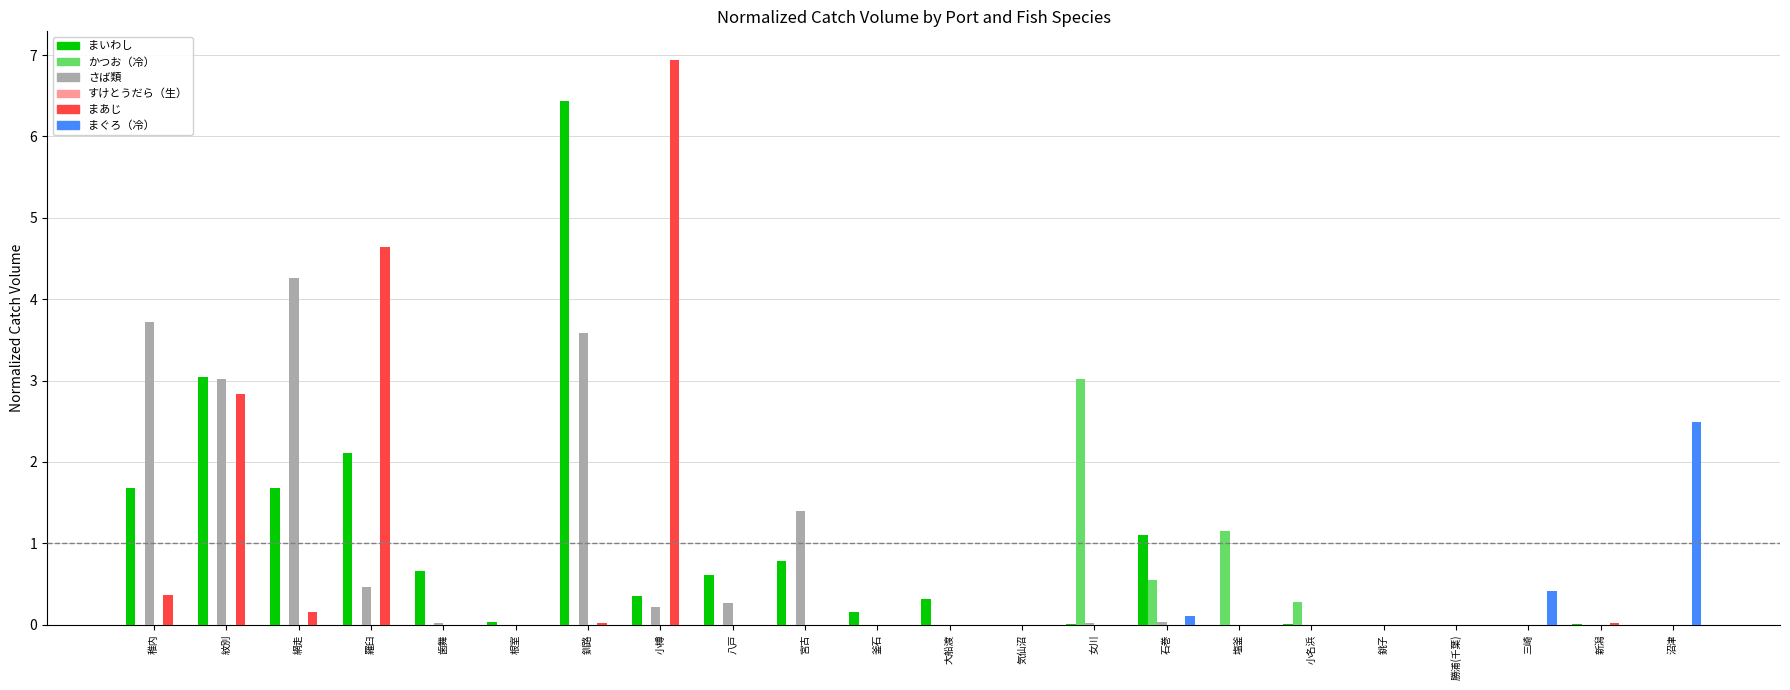

At which label does まあじ reach its peak?

小樽